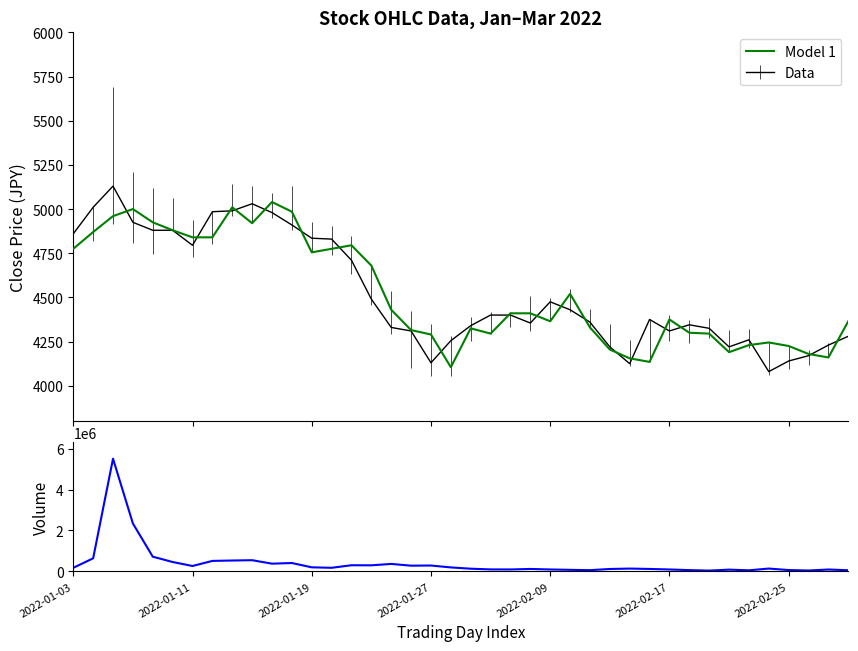

What is the average value of the Model 1 series?

4523